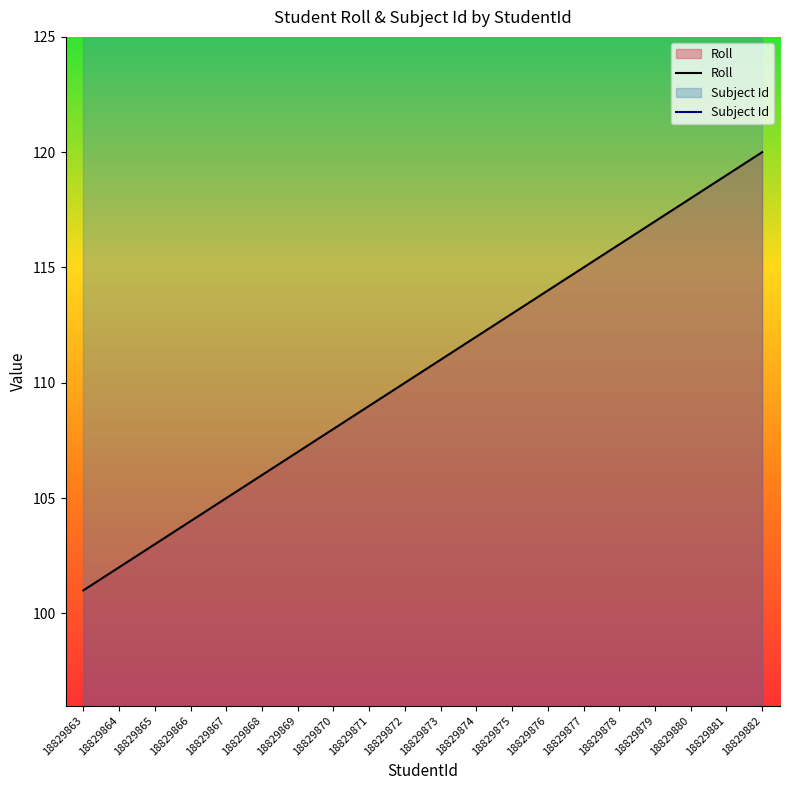

What is the difference between the maximum and minimum values in the Roll series?

19